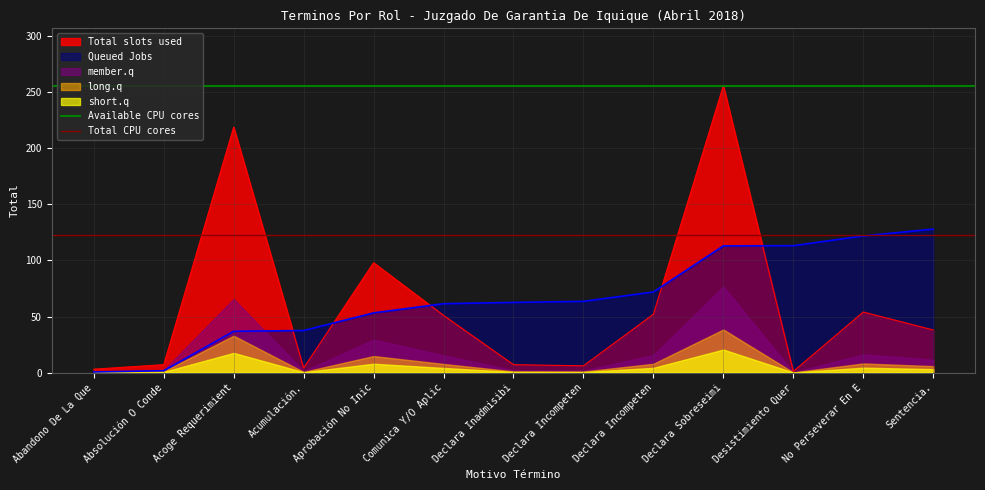

At which label is Total CPU cores closest to 122?

Abandono De La Que